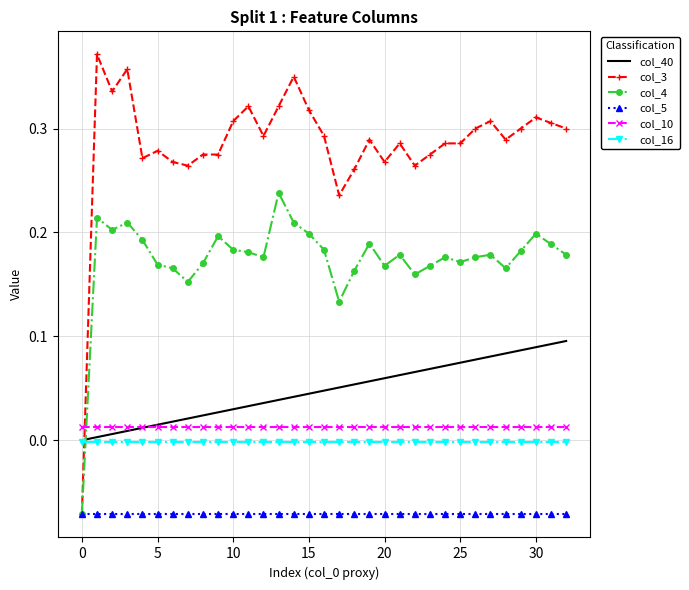

Which series ends up on top after the final intersection of col_4 and col_10?

col_4